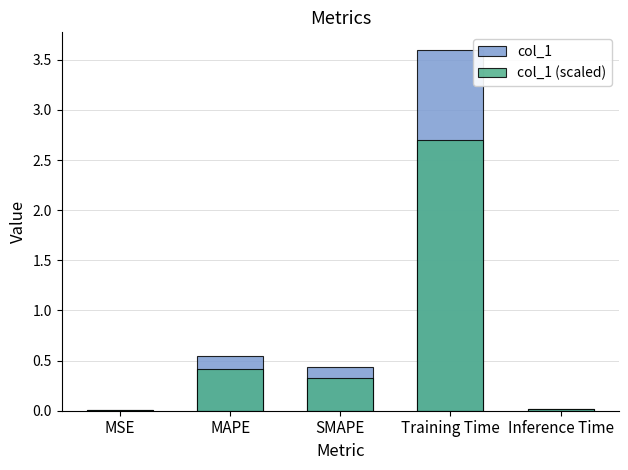

Reading right to left, transcribe all the data shown in this chart.

col_1: Inference Time=0.0	Training Time=3.6	SMAPE=0.4	MAPE=0.5	MSE=0.0
col_1 (scaled): Inference Time=0.0	Training Time=2.7	SMAPE=0.3	MAPE=0.4	MSE=0.0